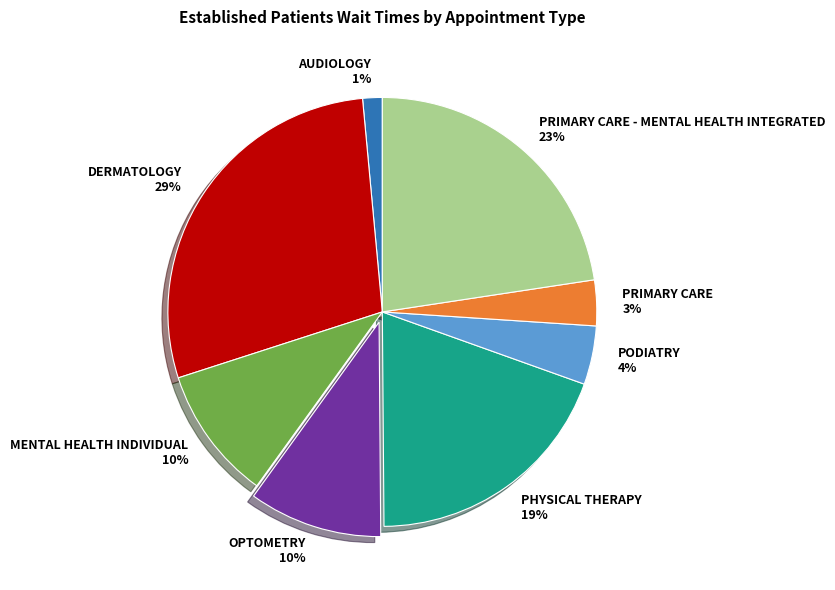

To the nearest percent, what percentage of the pie is OPTOMETRY 10%?

10%